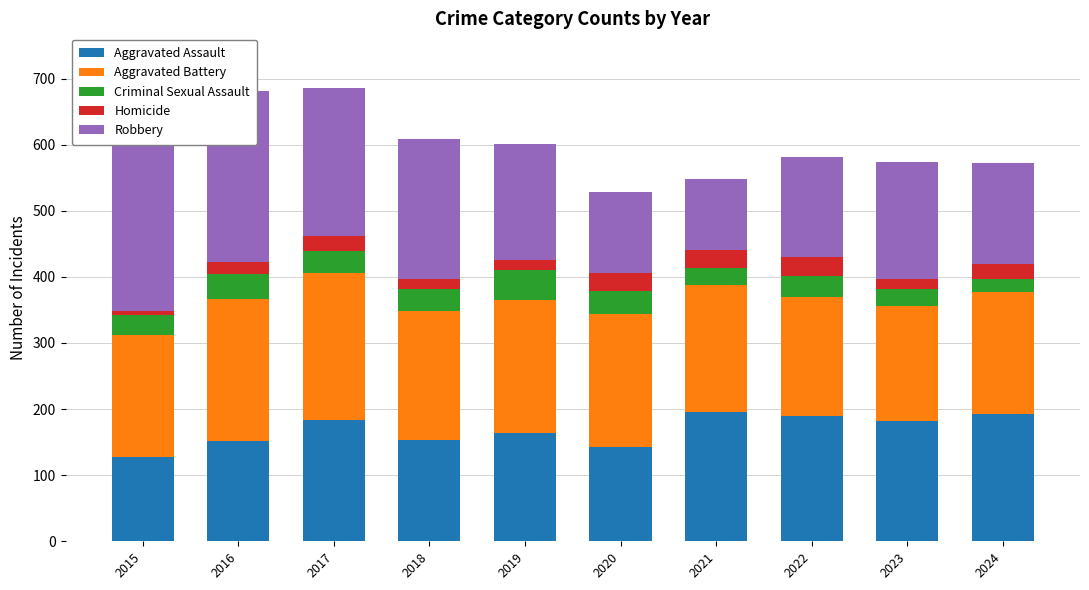

The value of Homicide at 2020 is 28. True or false?

True